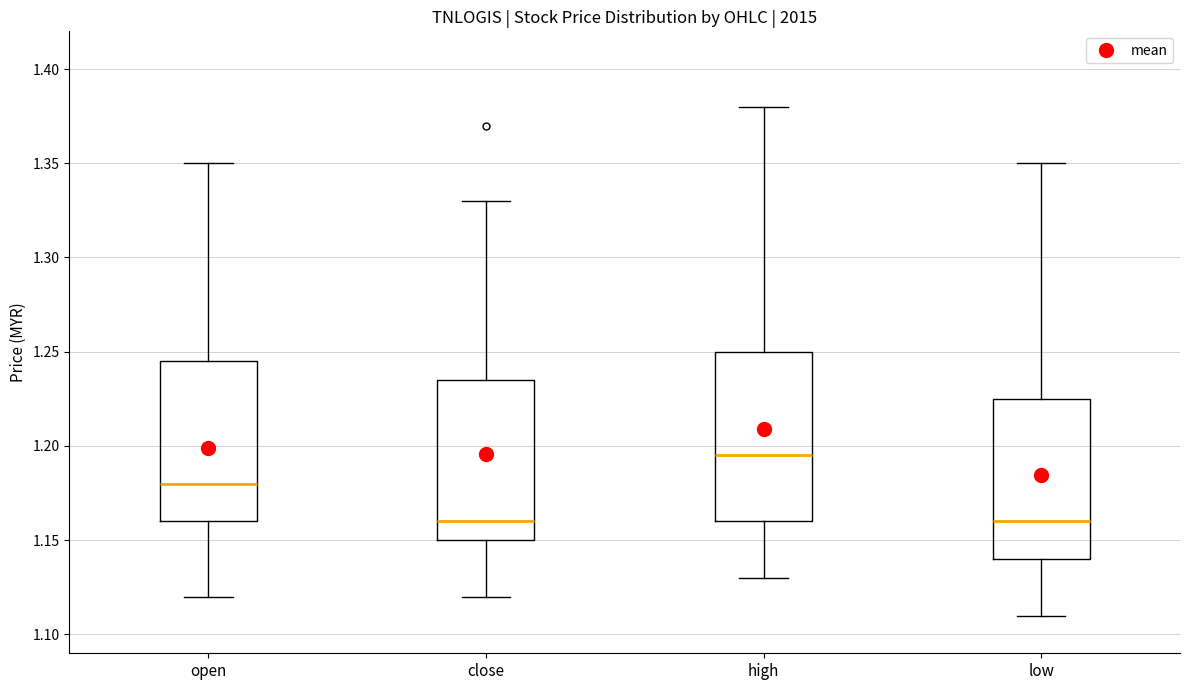

Where is the lower edge of the box for close on the y-axis? The values are not printed on the chart, so give them approximately, as read against the axis.

1.150